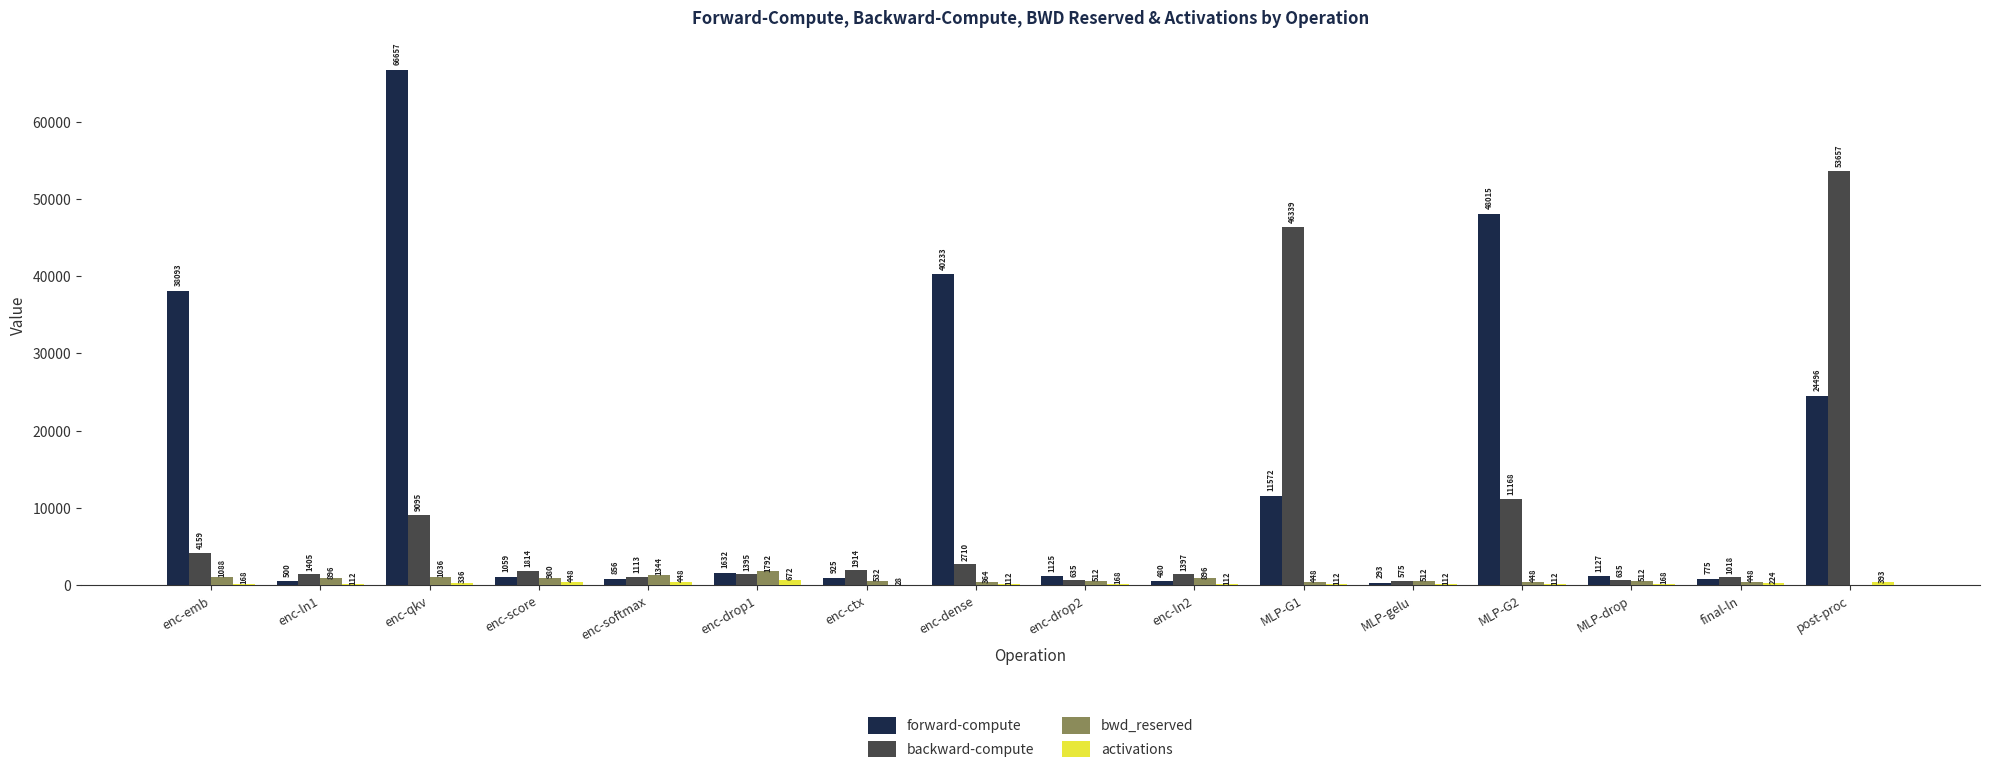

Does the chart contain stacked bars?

No